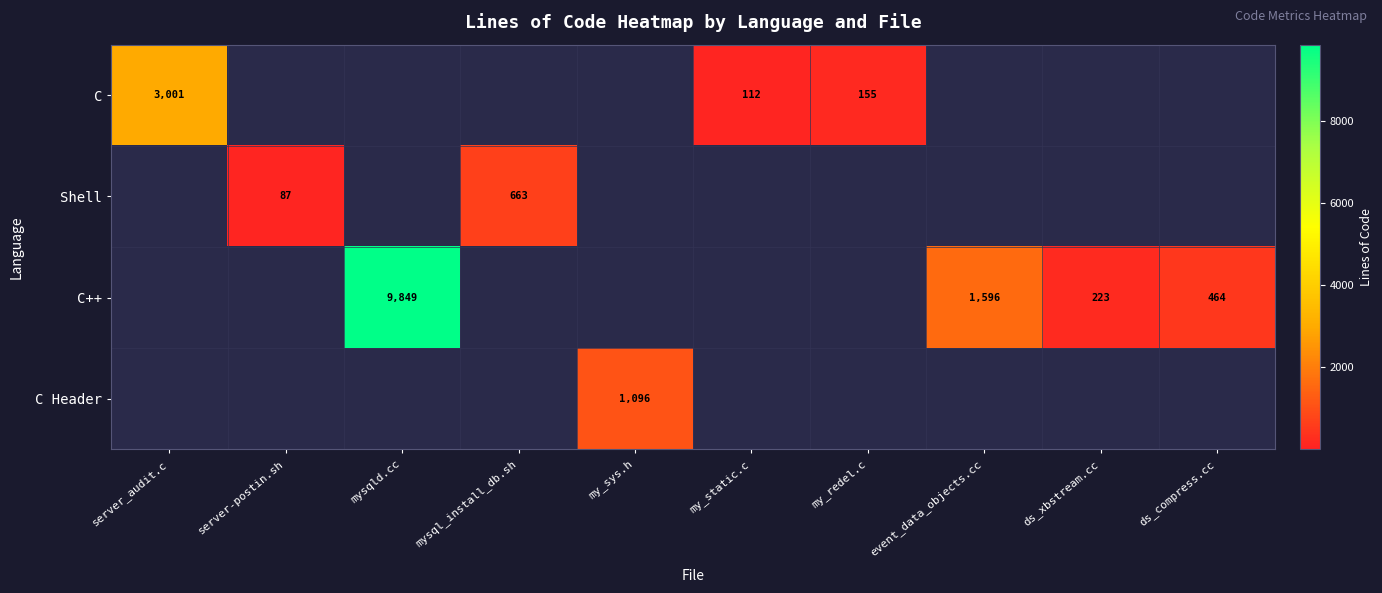

The C++ series shows 794.9 at ds_compress.cc. True or false?

False